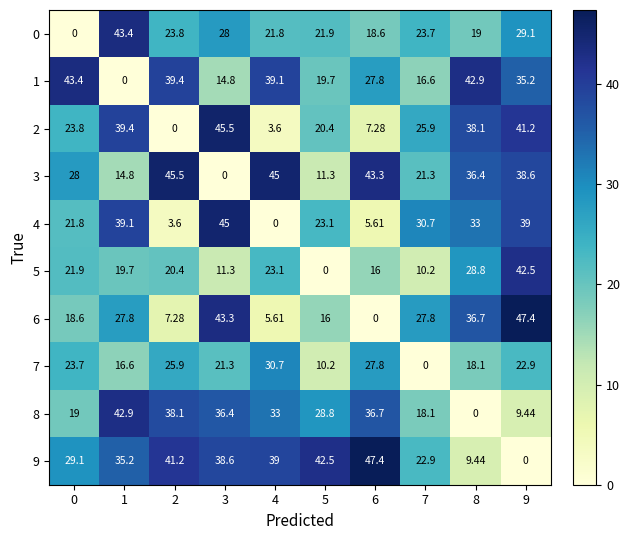

Is the value of 4 at 0 greater than the value of 7 at 3?

Yes